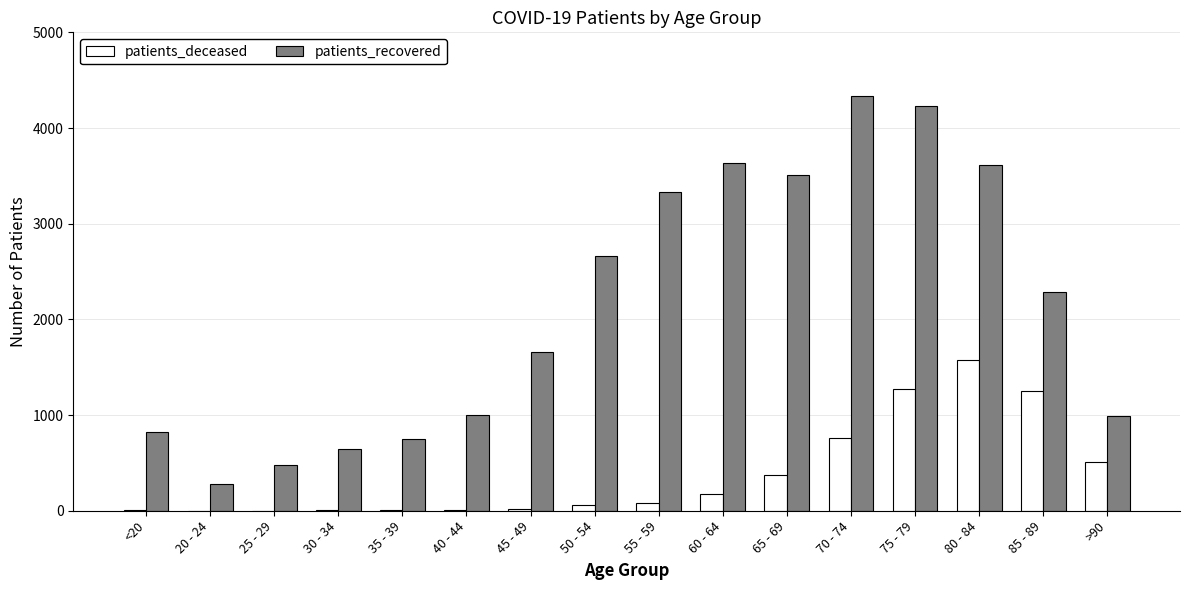

What is the sum of all patients_deceased values?

6101